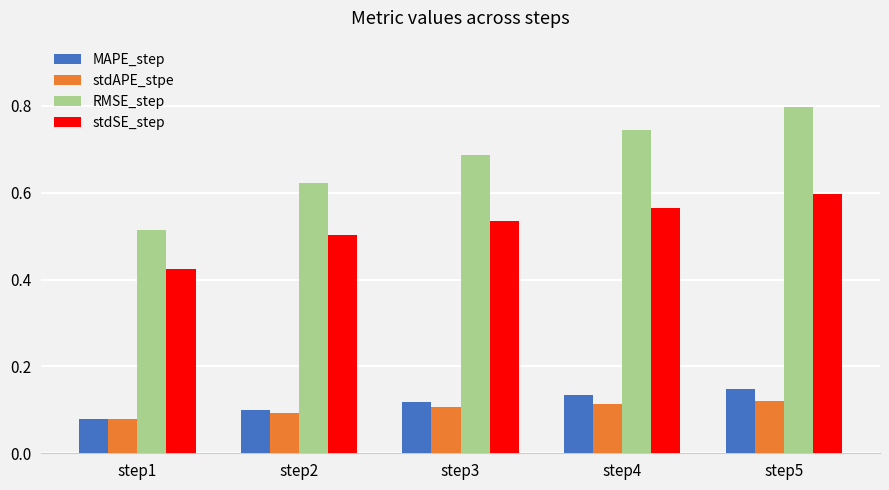

Between step2 and step5, which series saw the biggest shift?

RMSE_step